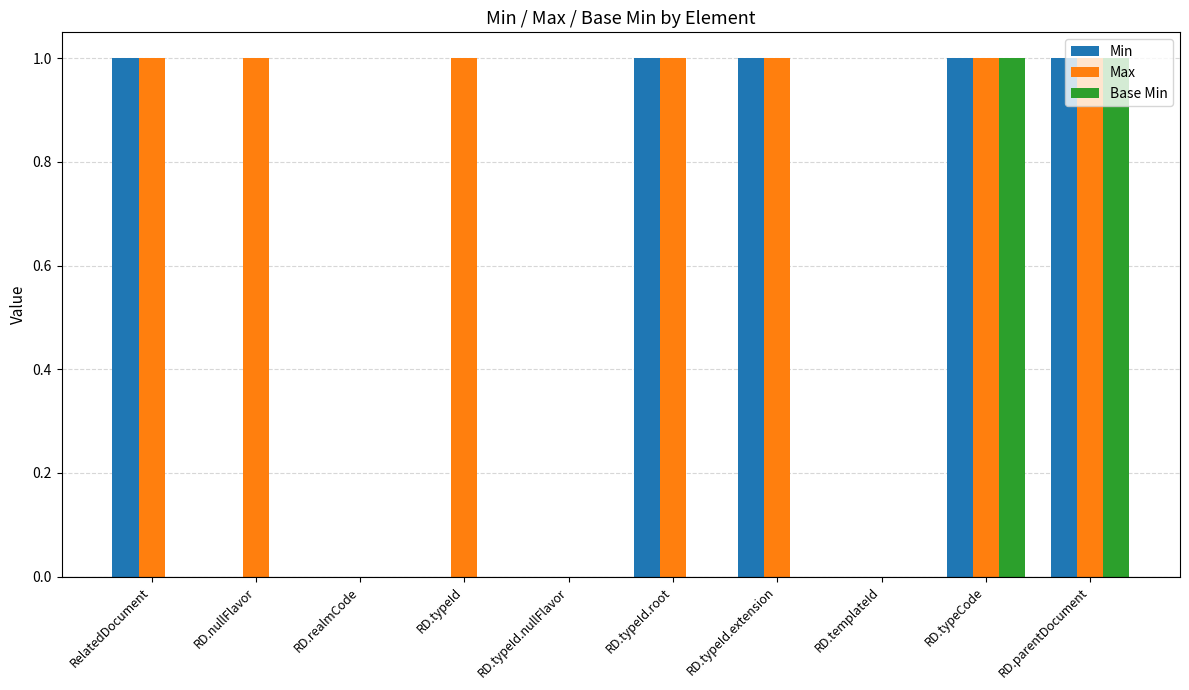

The value of Max at RD.typeId.extension is 2. True or false?

False